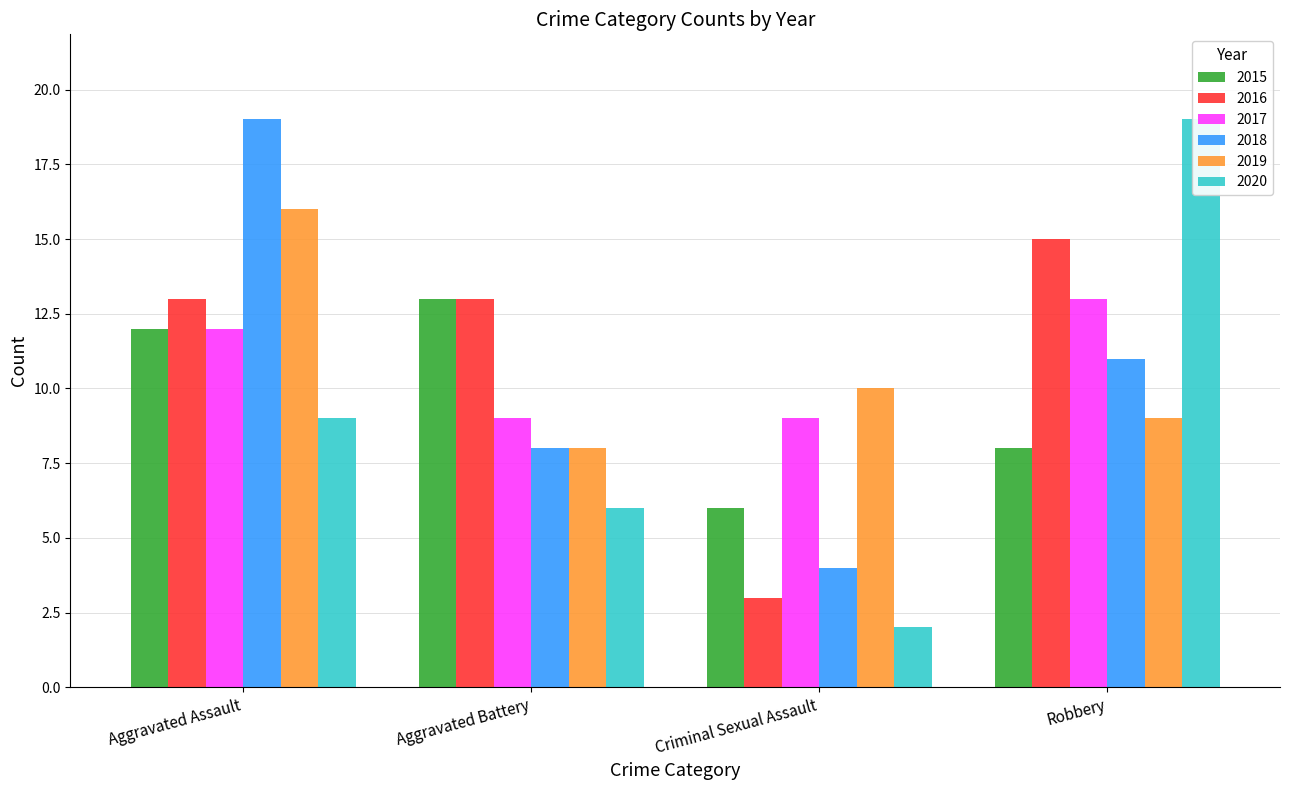

At which category is the sum across all series the highest?

Aggravated Assault